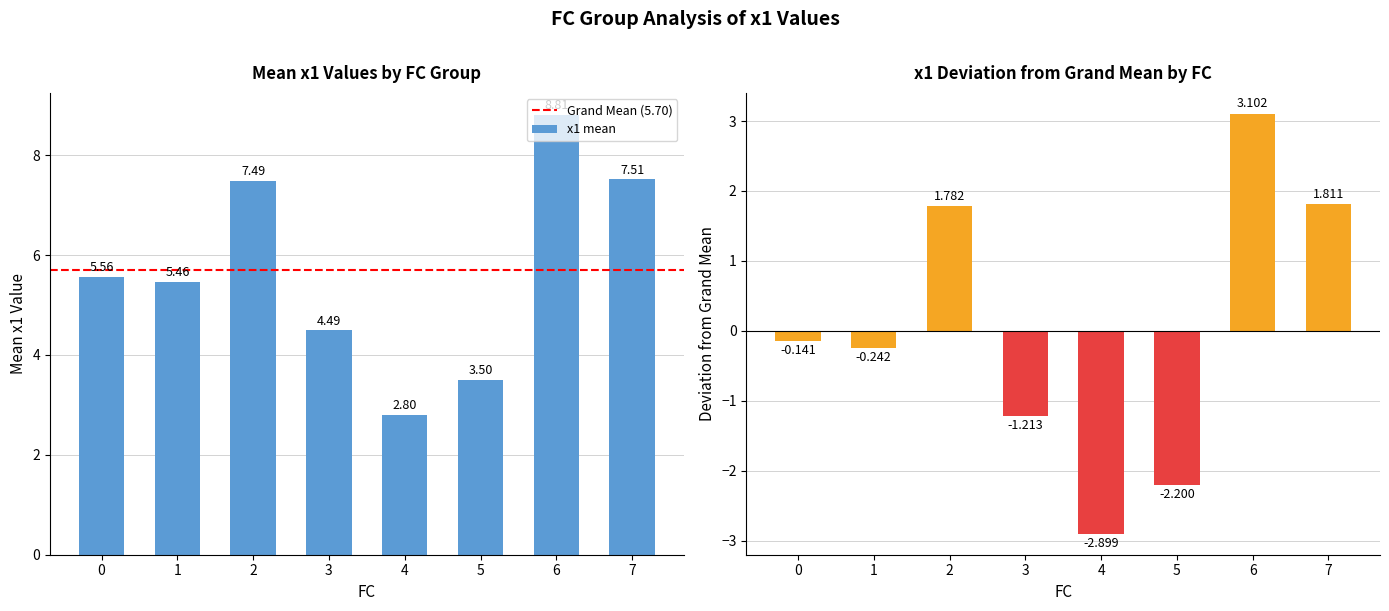

What is the sum of all x1 mean values?

45.6